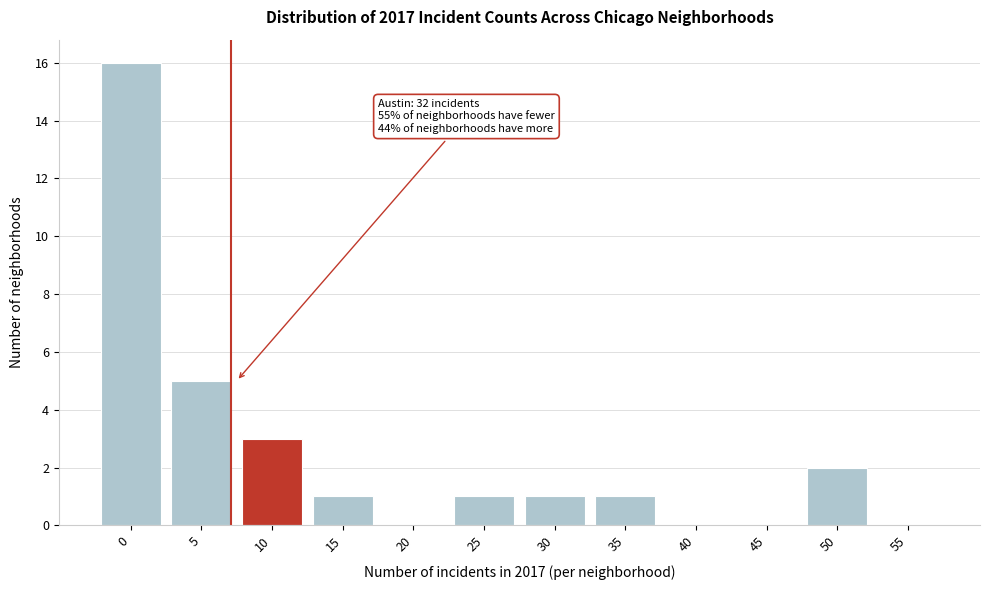

Reading right to left, list all the values displayed in this chart.

55=0	50=2	45=0	40=0	35=1	30=1	25=1	20=0	15=1	10=3	5=5	0=16